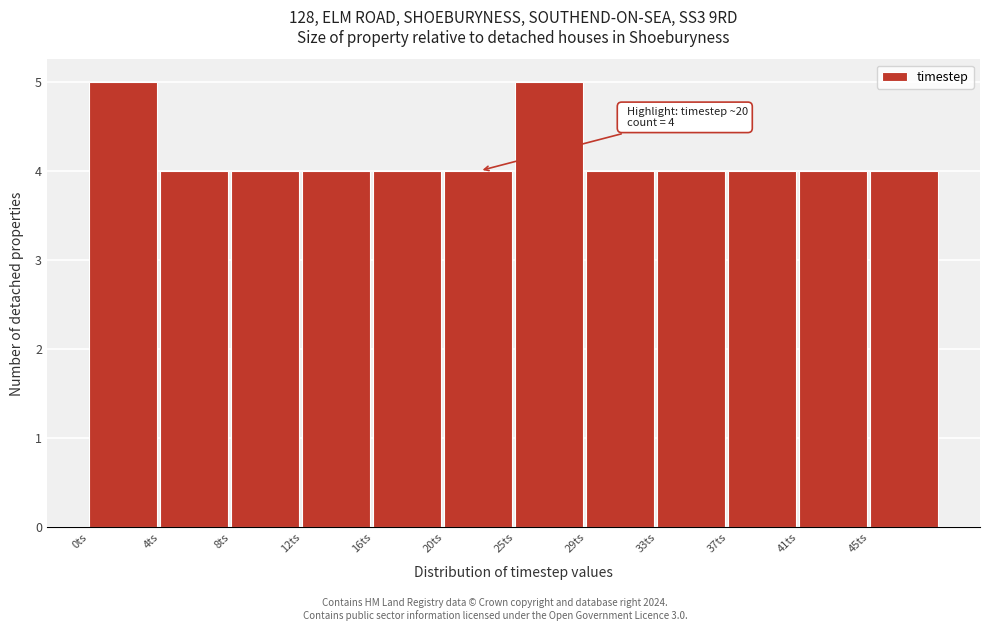

Reading left to right, extract all data points from this chart.

0ts=5	4ts=4	8ts=4	12ts=4	16ts=4	20ts=4	25ts=5	29ts=4	33ts=4	37ts=4	41ts=4	45ts=4